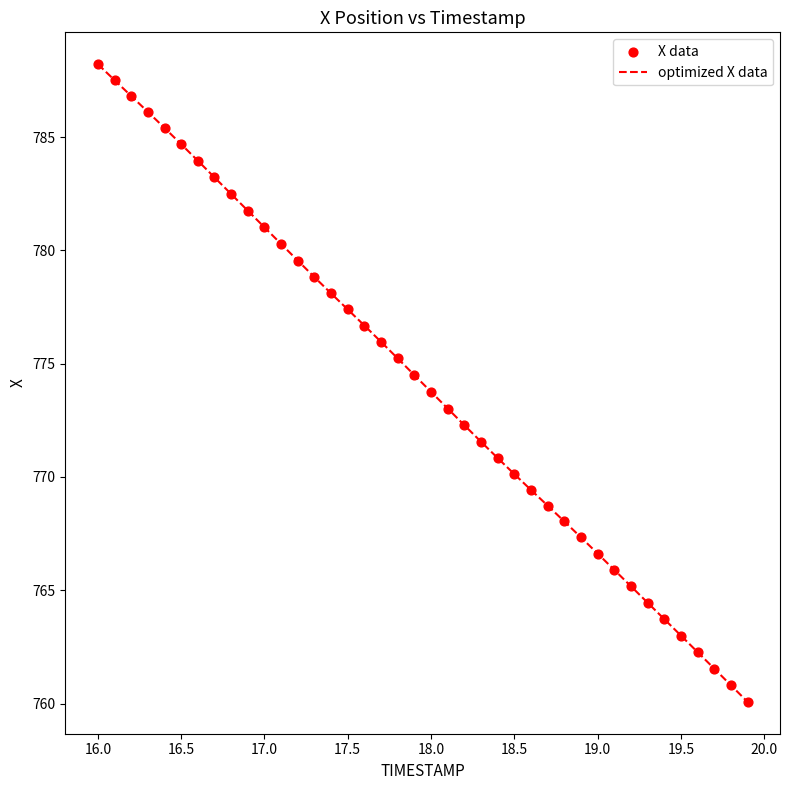

What is the difference between the maximum and minimum values?

28.1